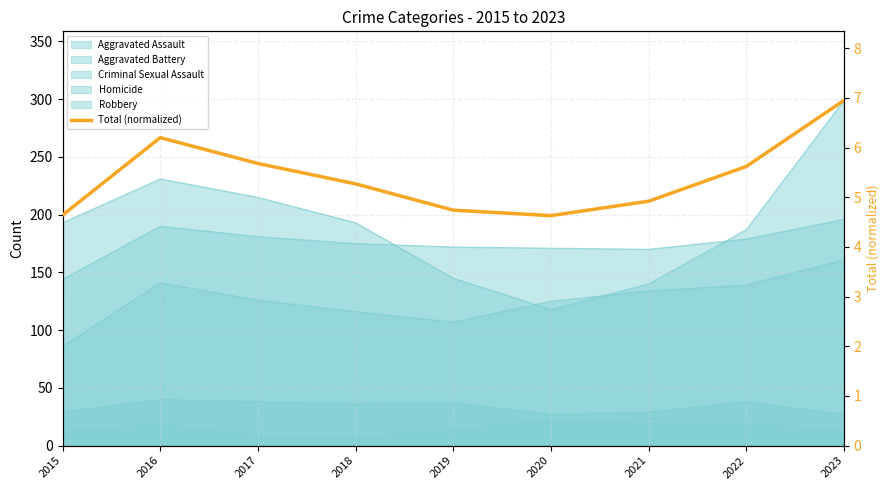

What is the difference between the maximum and second lowest values?

2.3